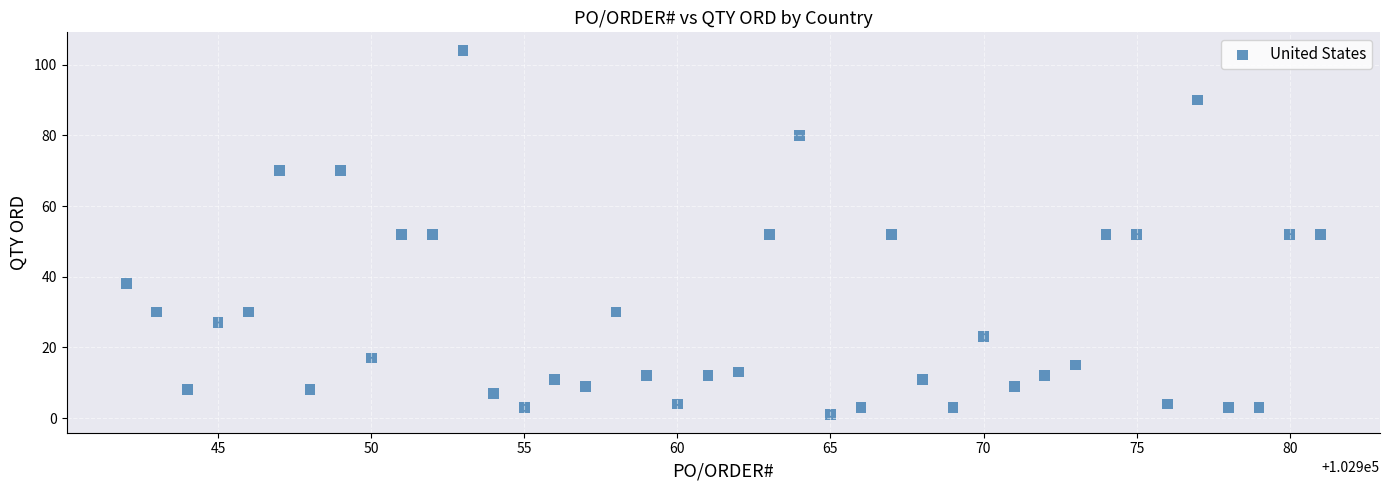

What is the range of X values (max minus min)?

39